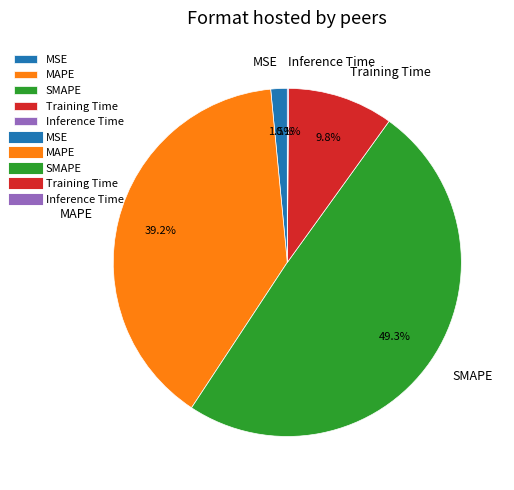

Which has a higher value, SMAPE or MAPE?

SMAPE